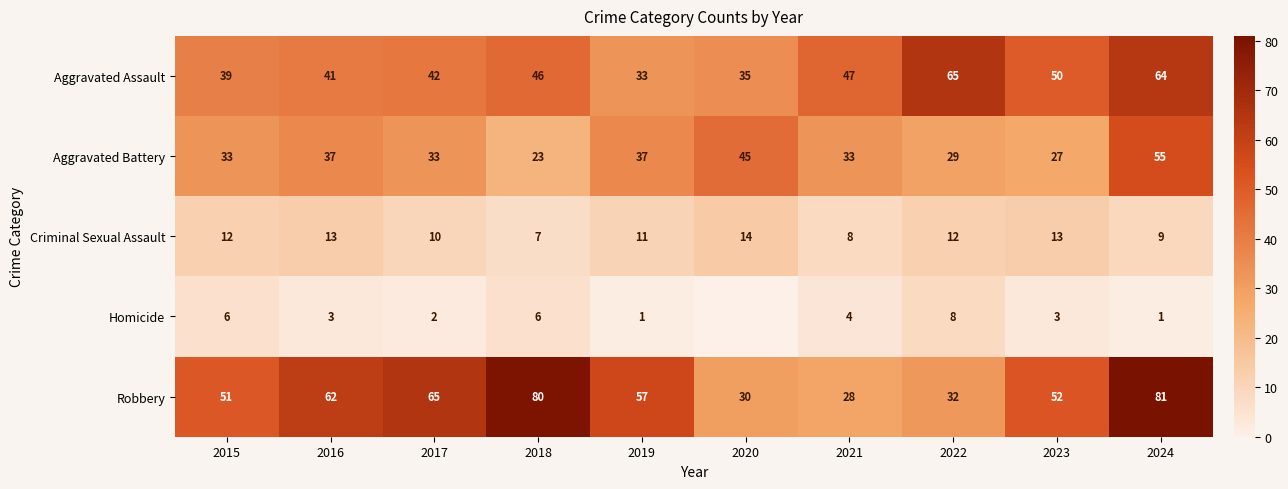

At 2017, list the series in order from smallest to largest.

Homicide, Criminal Sexual Assault, Aggravated Battery, Aggravated Assault, Robbery